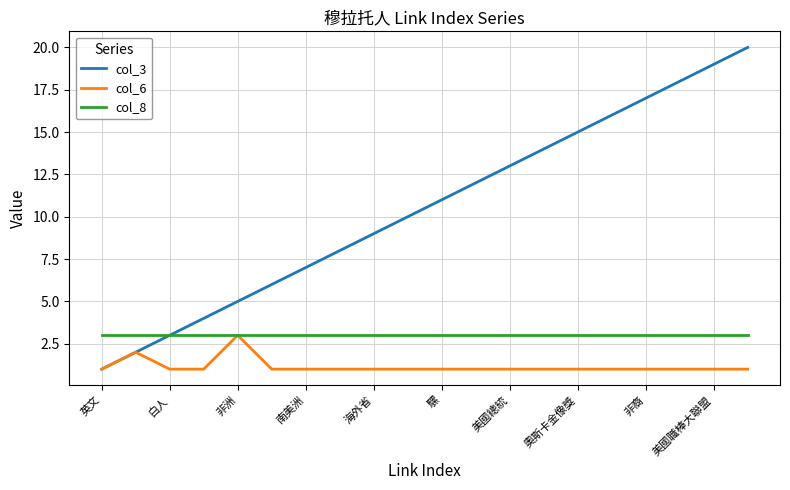

What is the sum of all col_6 values?

23